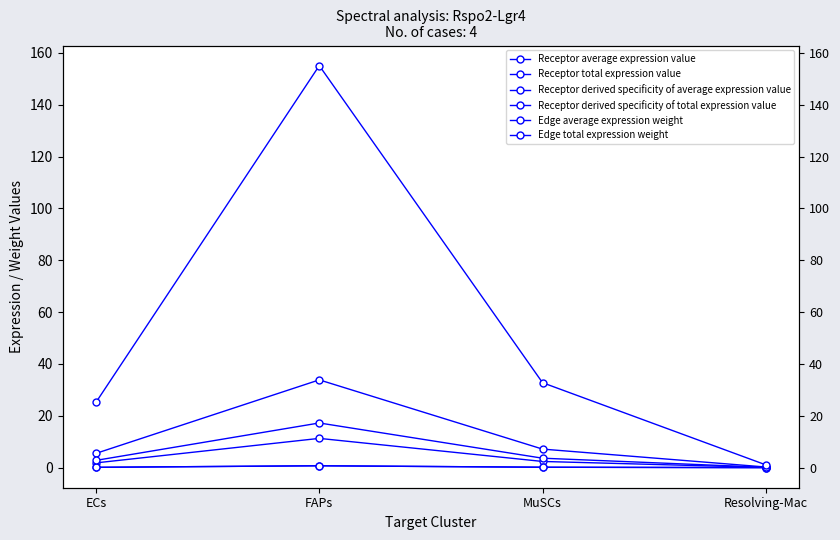

Reading right to left, transcribe all the data shown in this chart.

Receptor average expression value: Resolving-Mac=0.1	MuSCs=2.4	FAPs=11.3	ECs=1.8
Receptor total expression value: Resolving-Mac=0.2	MuSCs=7.2	FAPs=33.8	ECs=5.5
Receptor derived specificity of average expression value: Resolving-Mac=0.0	MuSCs=0.2	FAPs=0.7	ECs=0.1
Receptor derived specificity of total expression value: Resolving-Mac=0.0	MuSCs=0.2	FAPs=0.7	ECs=0.1
Edge average expression weight: Resolving-Mac=0.1	MuSCs=3.6	FAPs=17.2	ECs=2.8
Edge total expression weight: Resolving-Mac=1.1	MuSCs=32.8	FAPs=155.1	ECs=25.2